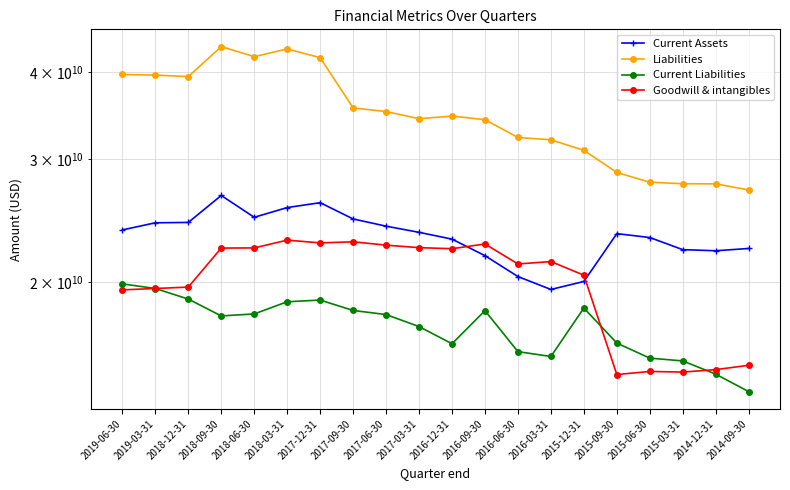

What is the sum of the Goodwill & intangibles values at 2014-12-31 and 2014-09-30?

30207000000